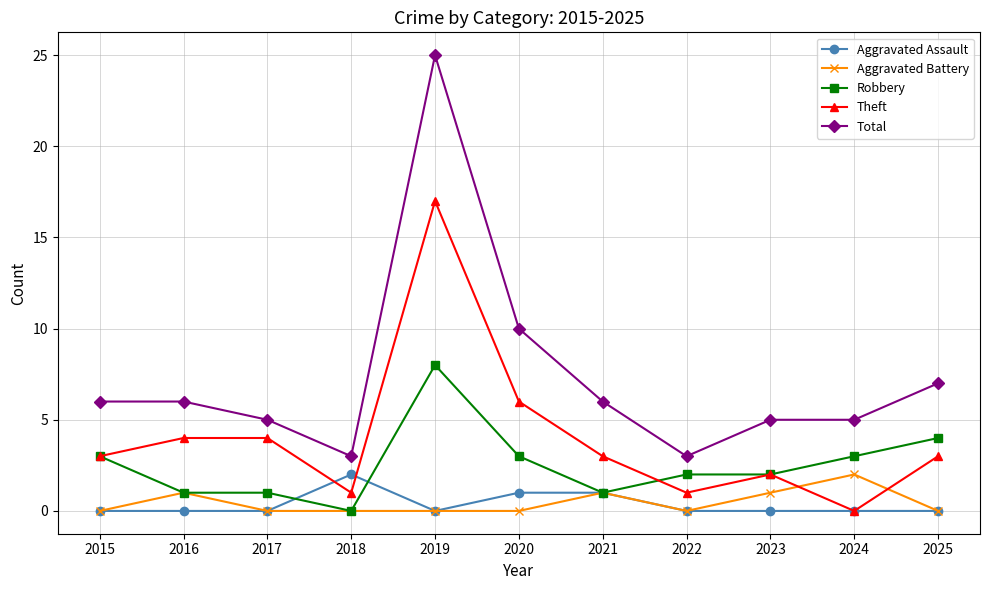

Where is Total nearest to the value 14?

2020